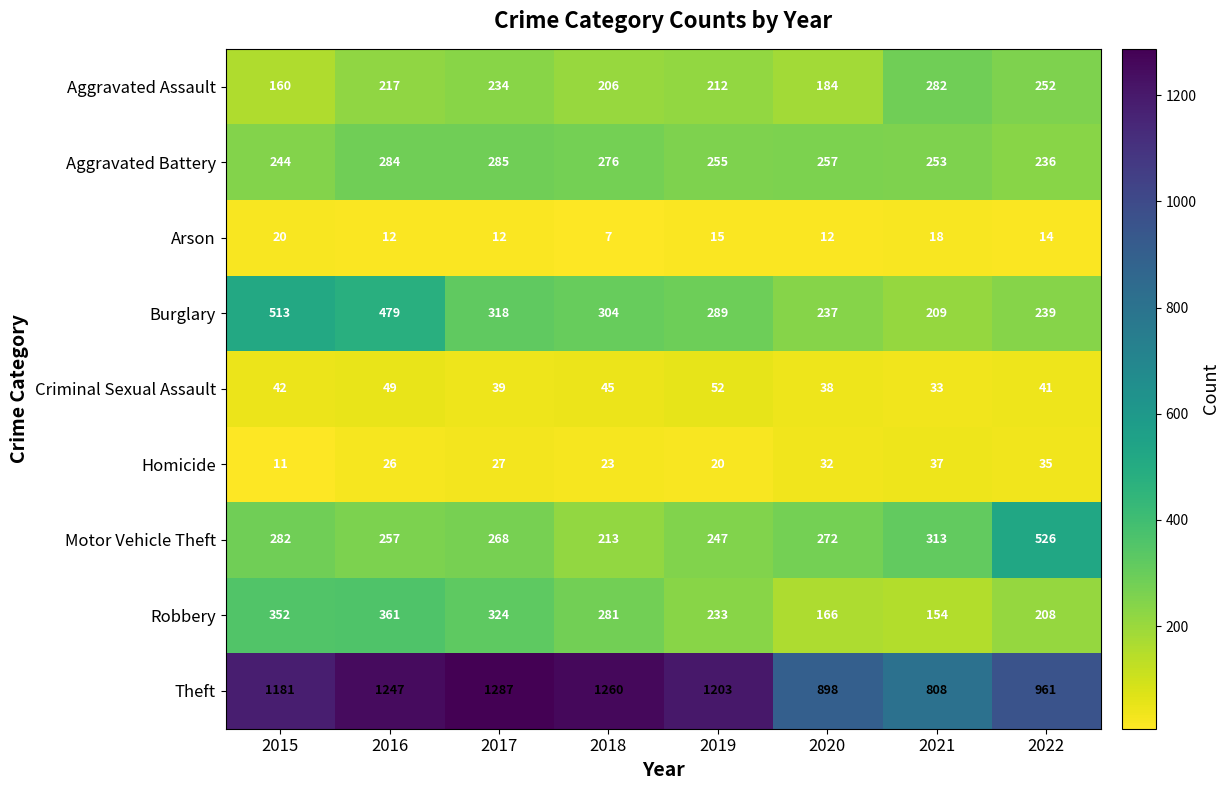

At which category does the chart reach its peak across all series?

2017